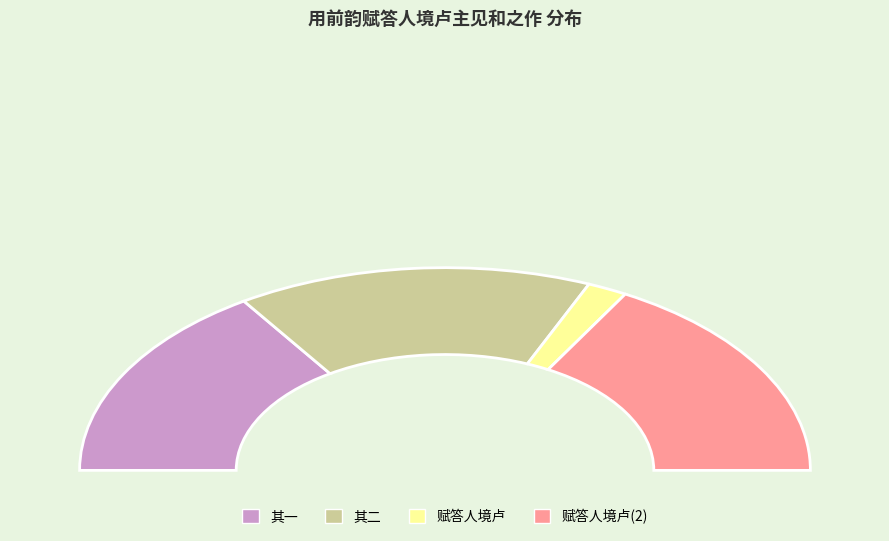

How many slices are in this pie chart?

4